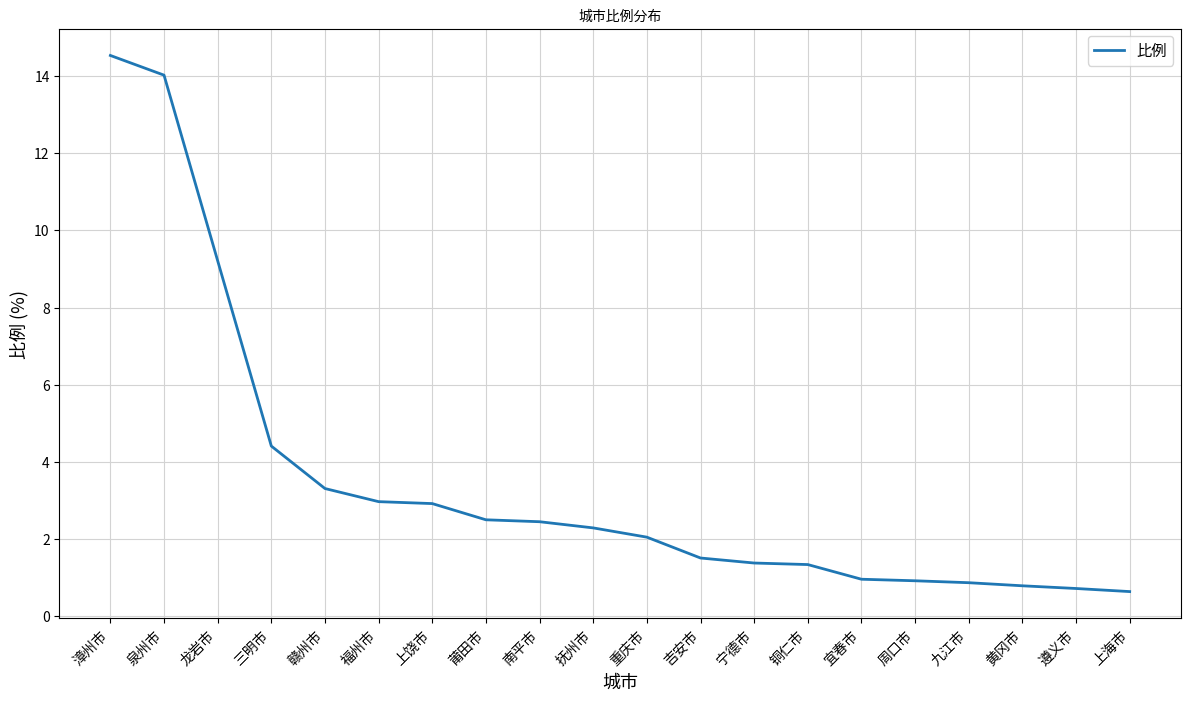

What is the difference between the values at 重庆市 and 上饶市?

0.9